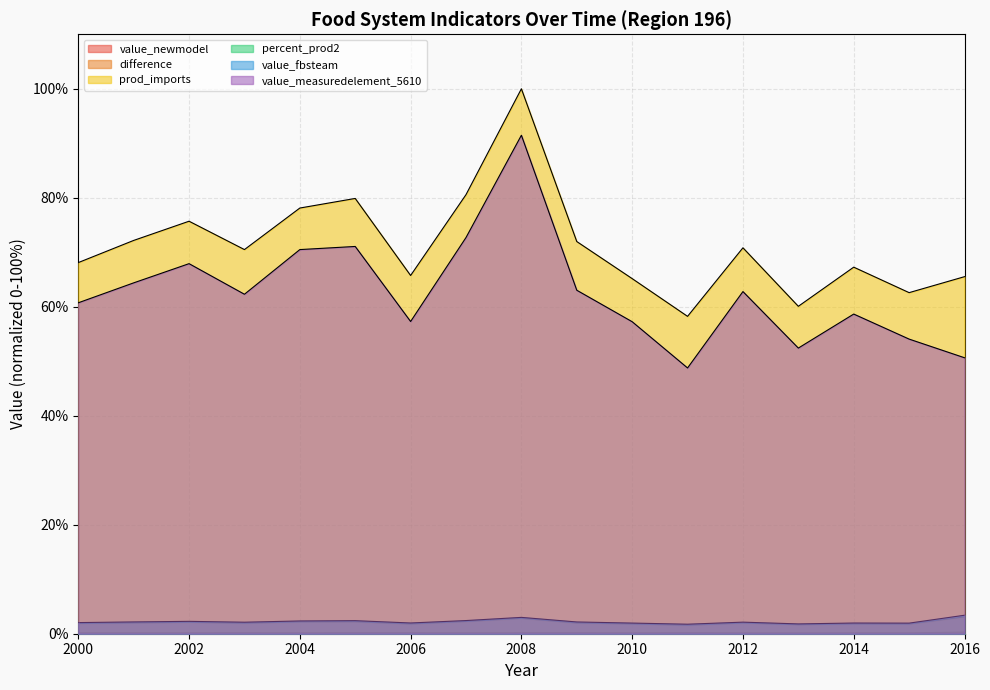

At which category is the sum across all series the highest?

2008